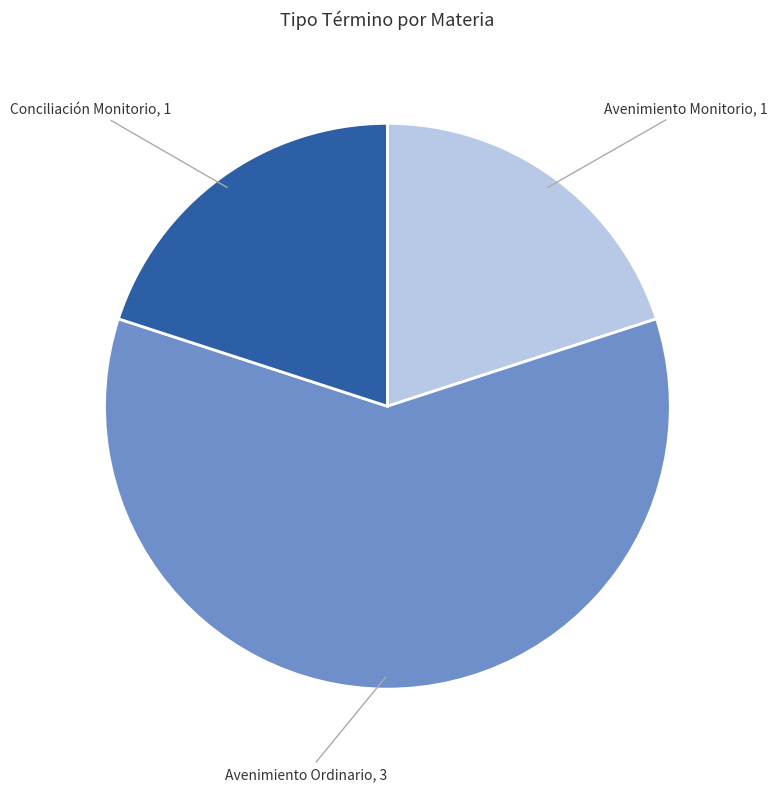

Which has a higher value, Conciliación Monitorio or Avenimiento Ordinario?

Avenimiento Ordinario